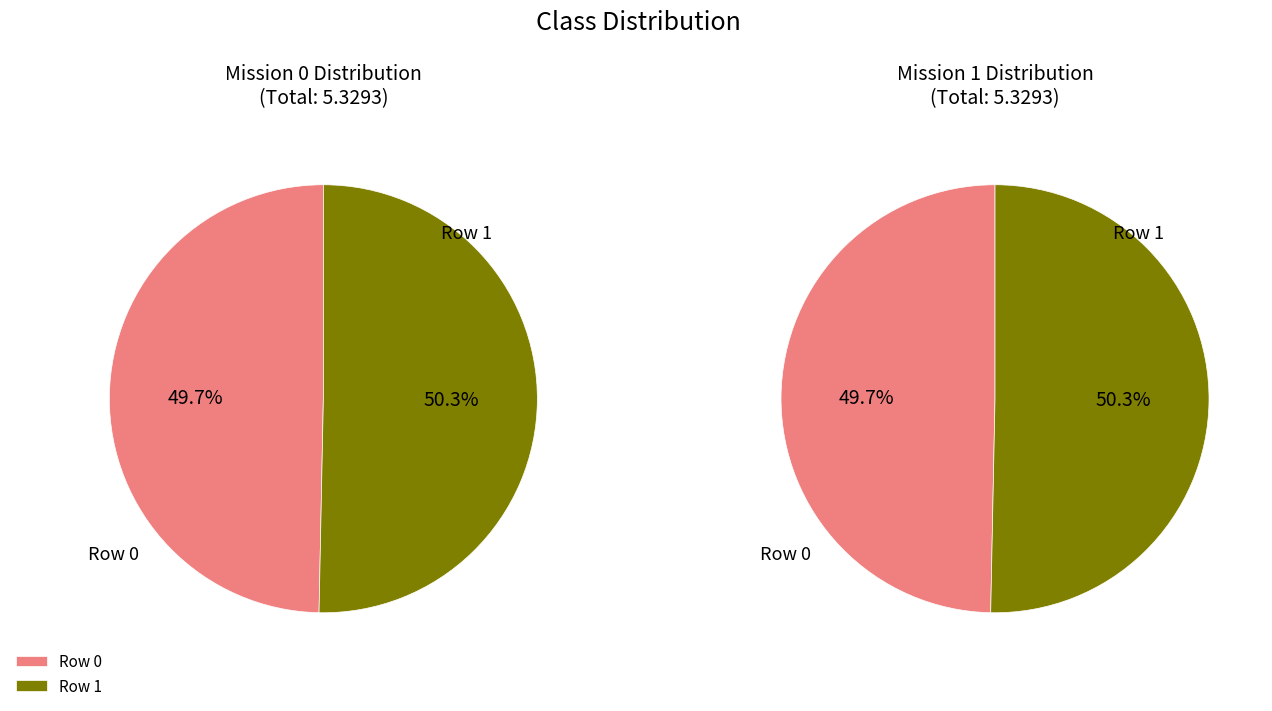

To the nearest percent, what percentage of the pie is Row 0?

50%